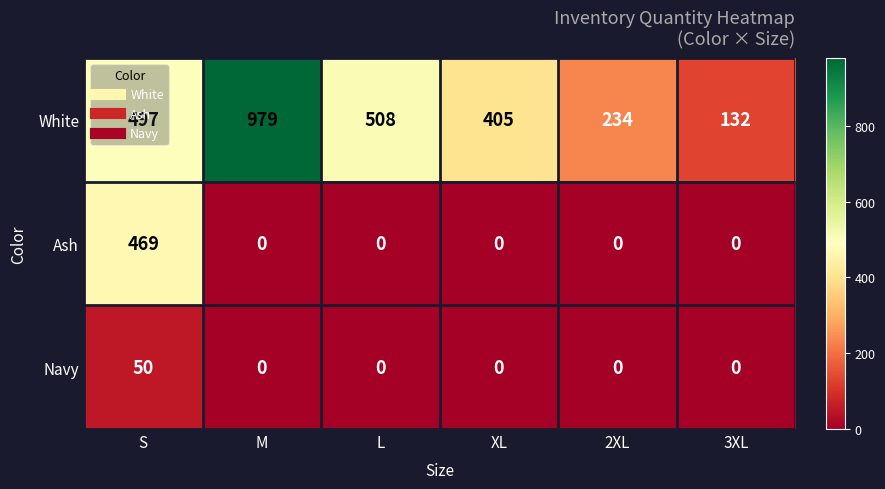

Which series has the largest total across all categories?

White